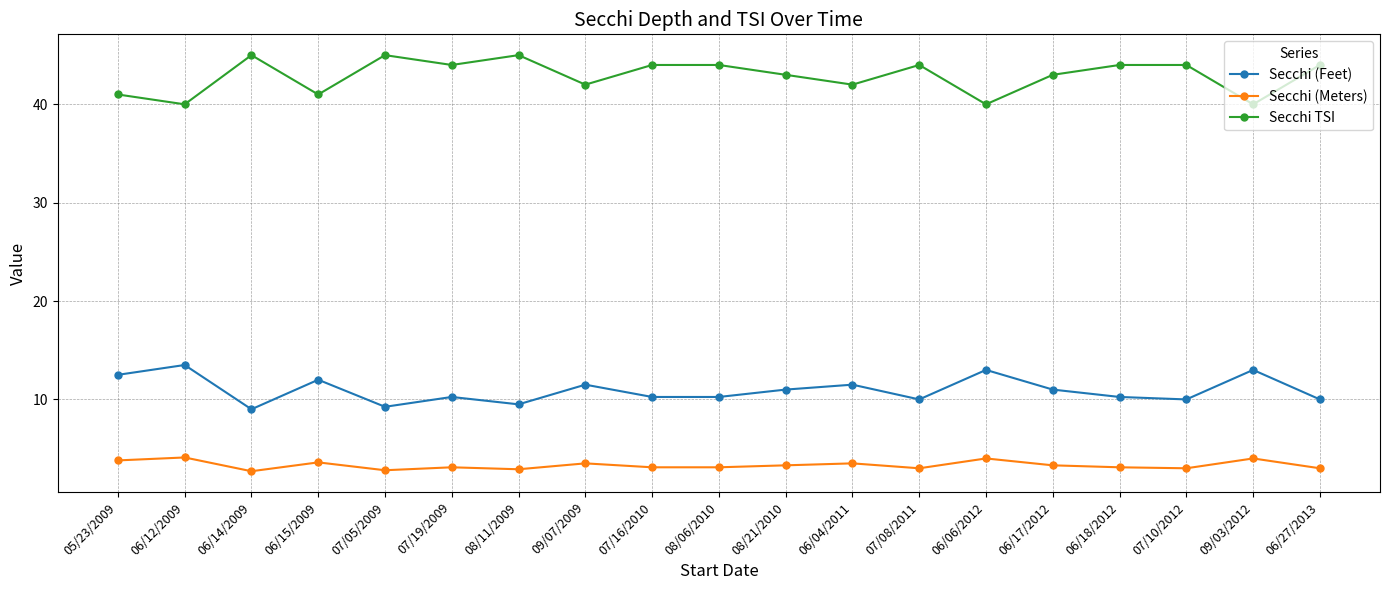

True or false: Secchi (Meters) and Secchi (Feet) intersect in this chart.

False